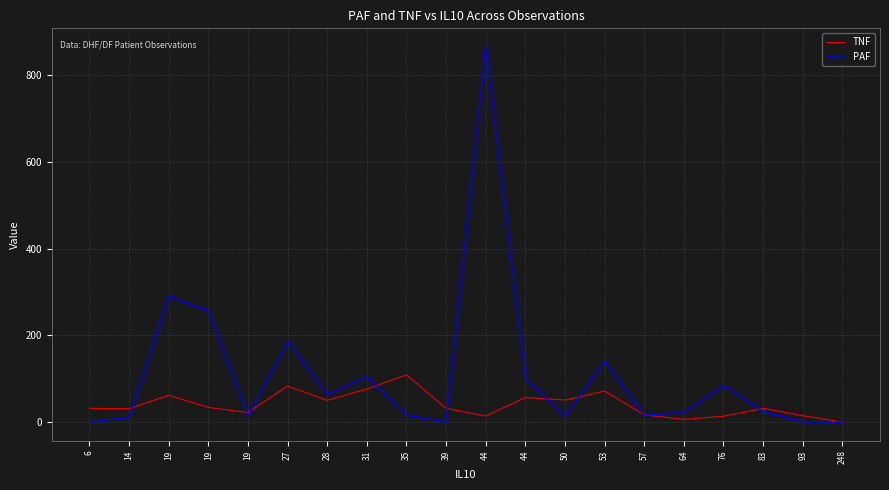

What are all the series names shown in the legend?

TNF, PAF